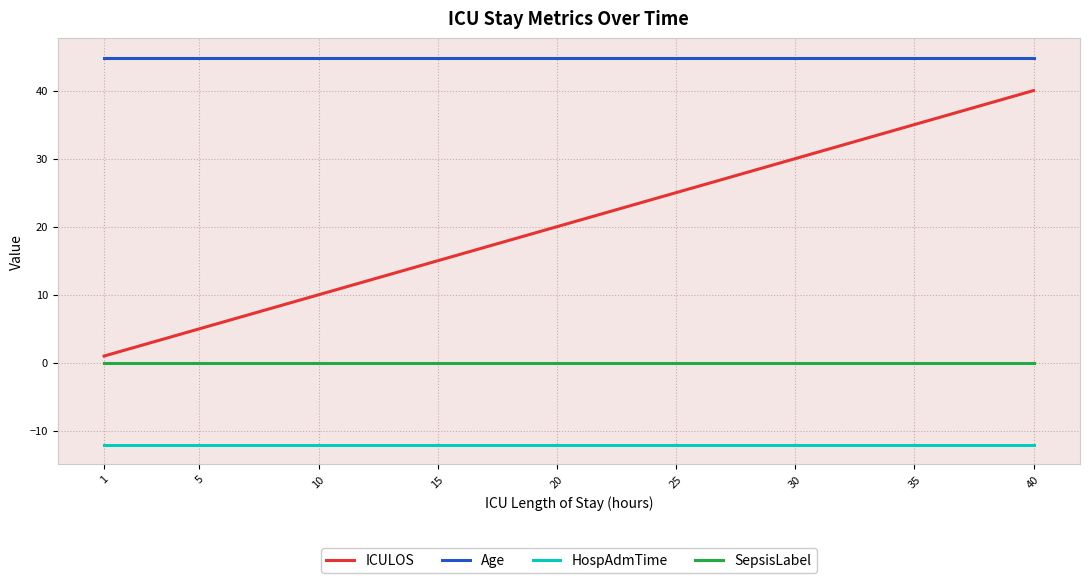

Reading left to right, what are all the values shown in this chart?

ICULOS: 1.0	2.0	3.0	4.0	5.0	6.0	7.0	8.0	9.0	10.0	11.0	12.0	13.0	14.0	15.0	16.0	17.0	18.0	19.0	20.0	21.0	22.0	23.0	24.0	25.0	26.0	27.0	28.0	29.0	30.0	31.0	32.0	33.0	34.0	35.0	36.0	37.0	38.0	39.0	40.0
Age: 44.8	44.8	44.8	44.8	44.8	44.8	44.8	44.8	44.8	44.8	44.8	44.8	44.8	44.8	44.8	44.8	44.8	44.8	44.8	44.8	44.8	44.8	44.8	44.8	44.8	44.8	44.8	44.8	44.8	44.8	44.8	44.8	44.8	44.8	44.8	44.8	44.8	44.8	44.8	44.8
HospAdmTime: -12.1	-12.1	-12.1	-12.1	-12.1	-12.1	-12.1	-12.1	-12.1	-12.1	-12.1	-12.1	-12.1	-12.1	-12.1	-12.1	-12.1	-12.1	-12.1	-12.1	-12.1	-12.1	-12.1	-12.1	-12.1	-12.1	-12.1	-12.1	-12.1	-12.1	-12.1	-12.1	-12.1	-12.1	-12.1	-12.1	-12.1	-12.1	-12.1	-12.1
SepsisLabel: 0.0	0.0	0.0	0.0	0.0	0.0	0.0	0.0	0.0	0.0	0.0	0.0	0.0	0.0	0.0	0.0	0.0	0.0	0.0	0.0	0.0	0.0	0.0	0.0	0.0	0.0	0.0	0.0	0.0	0.0	0.0	0.0	0.0	0.0	0.0	0.0	0.0	0.0	0.0	0.0